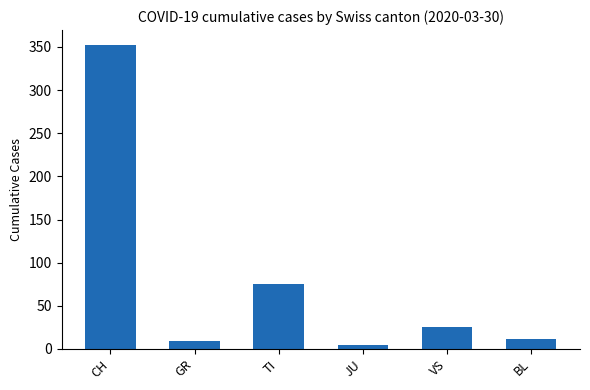

What is the change in value from GR to JU?

-4